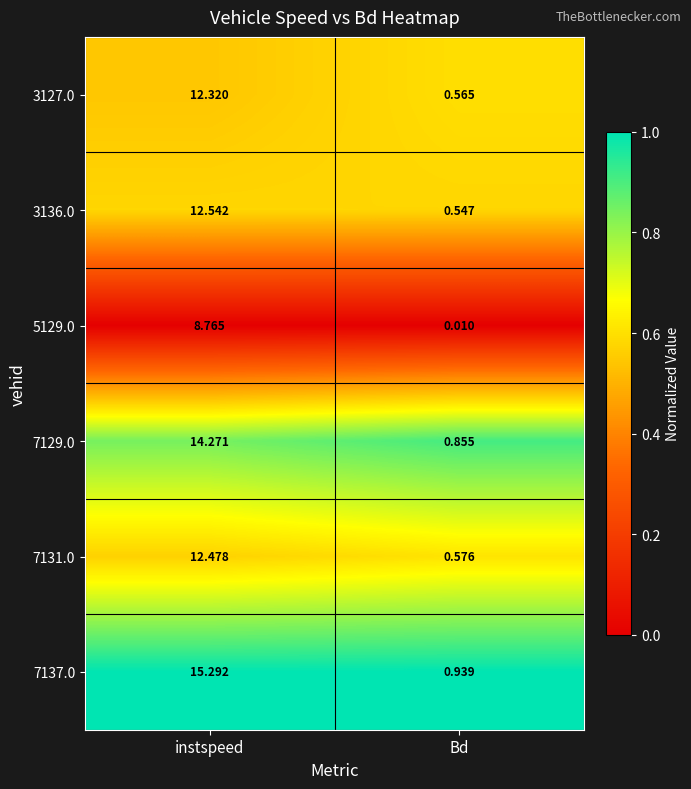

Is the value of 5129.0 at Bd greater than the value of 7129.0 at instspeed?

No